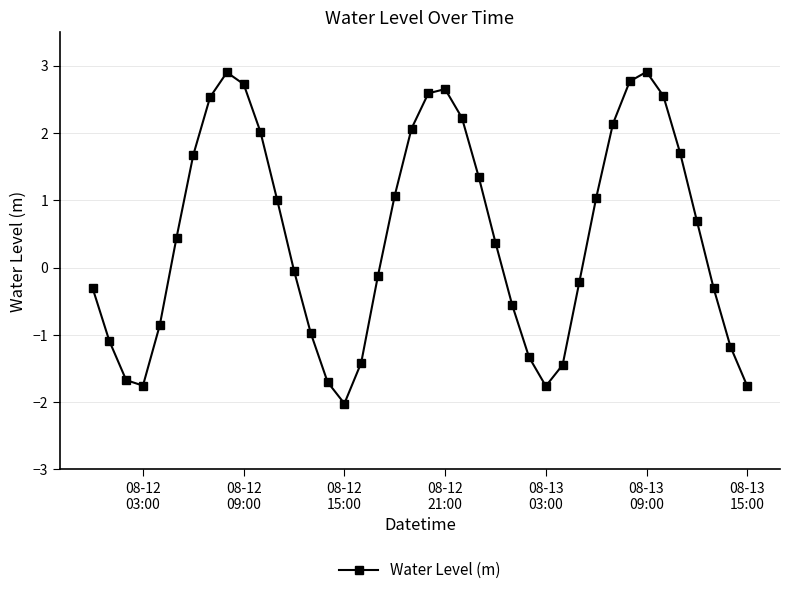

How many points are higher than both their immediate neighbors (excluding endpoints)?

3